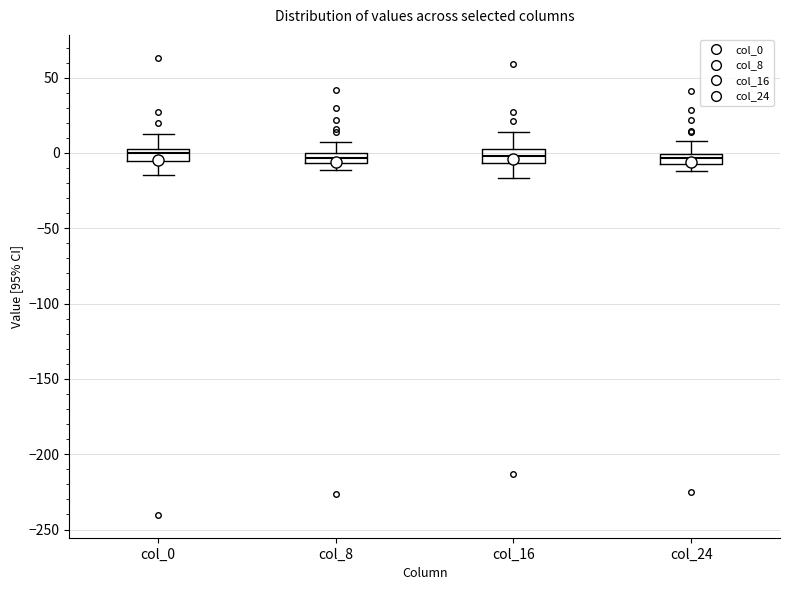

Where does the upper whisker of the box for col_8 end on the y-axis? The values are not printed on the chart, so give them approximately, as read against the axis.

5